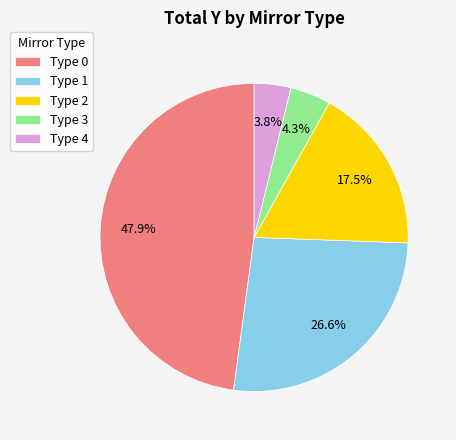

What percentage do Type 0 and Type 2 together represent?

65.3%